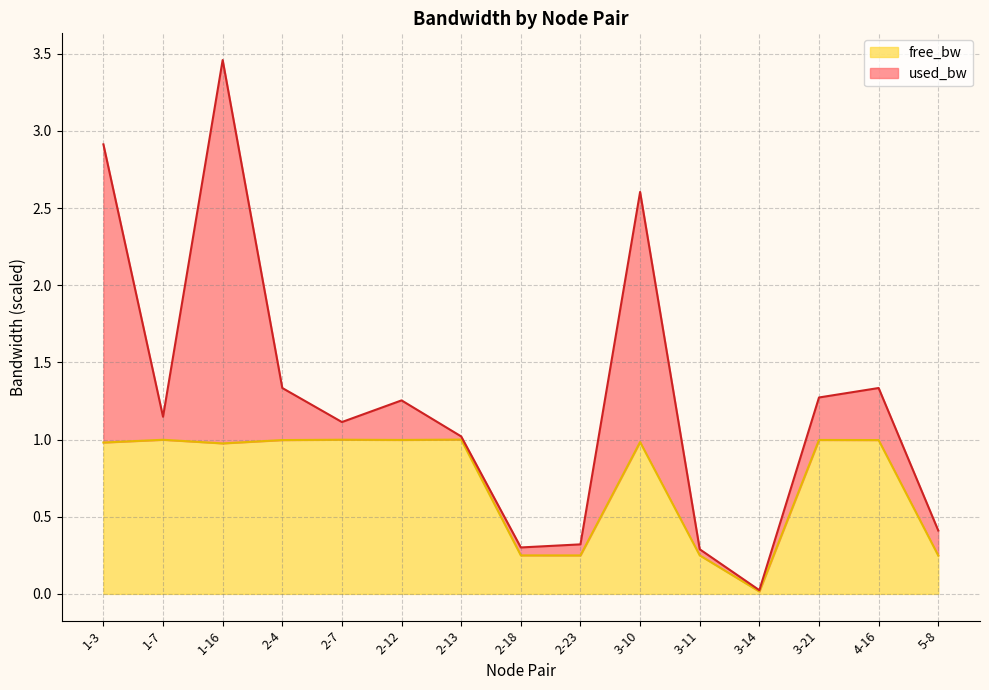

Rank the categories by value from highest to lowest.

2-13, 2-7, 1-7, 2-12, 3-21, 2-4, 4-16, 3-10, 1-3, 1-16, 3-11, 2-18, 2-23, 5-8, 3-14